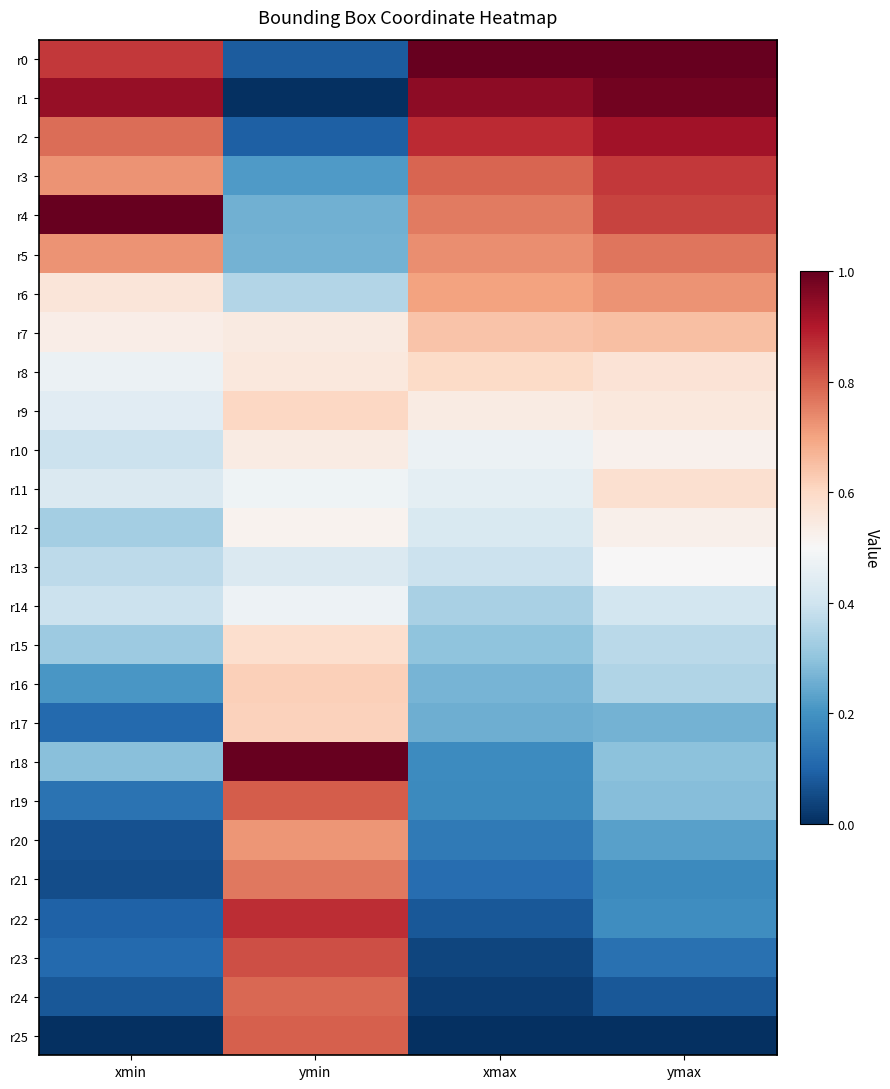

Between xmax and ymax, which is larger?

xmax